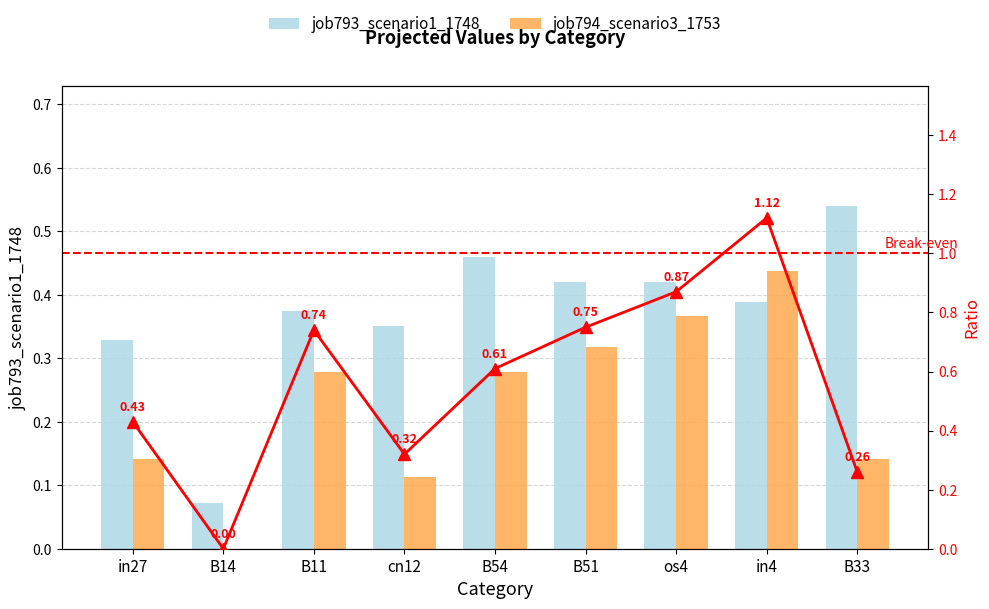

What is the sum of the job793_scenario1_1748 values at B51 and cn12?

0.8